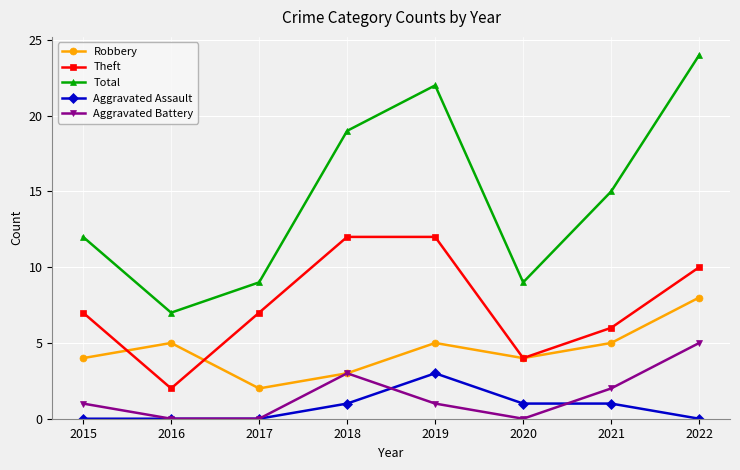

Is this an area chart (filled region under the line)?

No